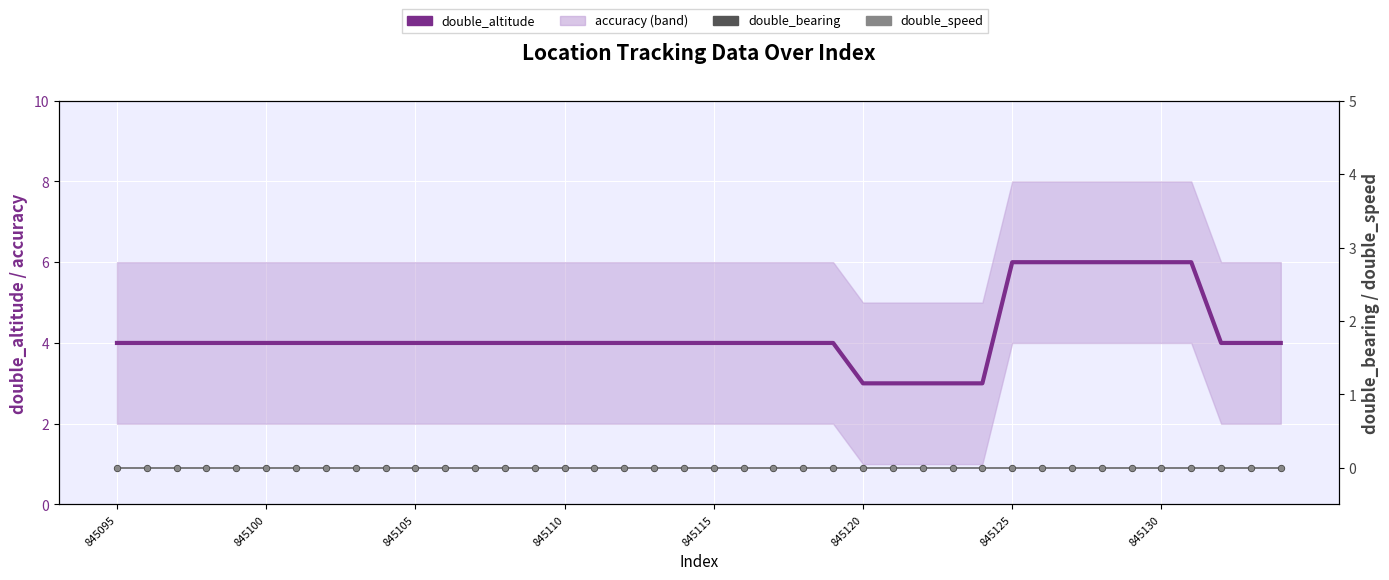

At how many categories does at least one series exceed 0?

40